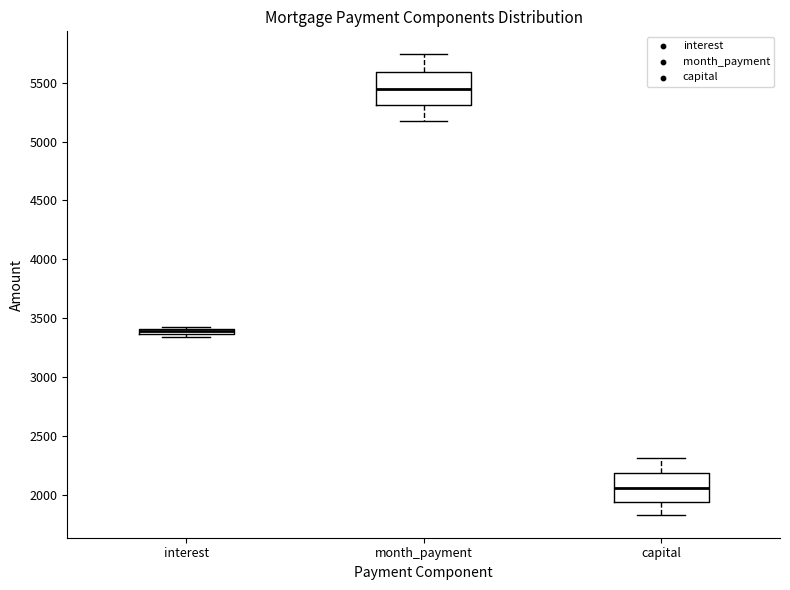

Where is the upper edge of the box for interest on the y-axis? The values are not printed on the chart, so give them approximately, as read against the axis.

3400